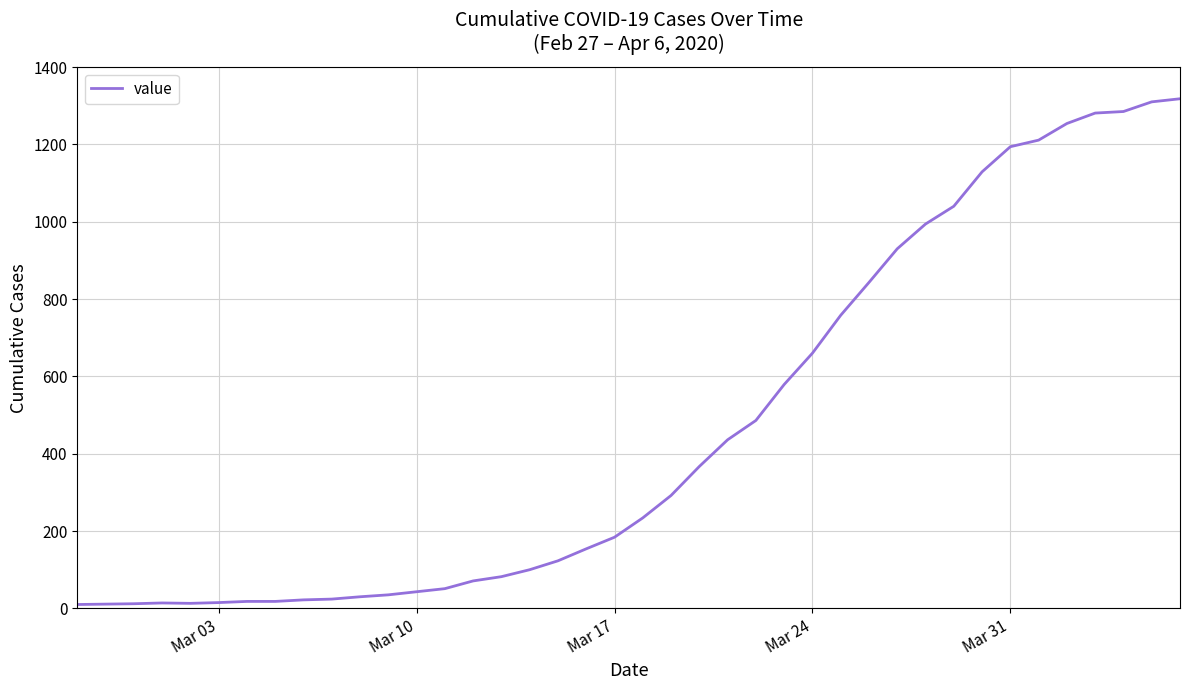

What is the maximum value shown in the chart?

1318